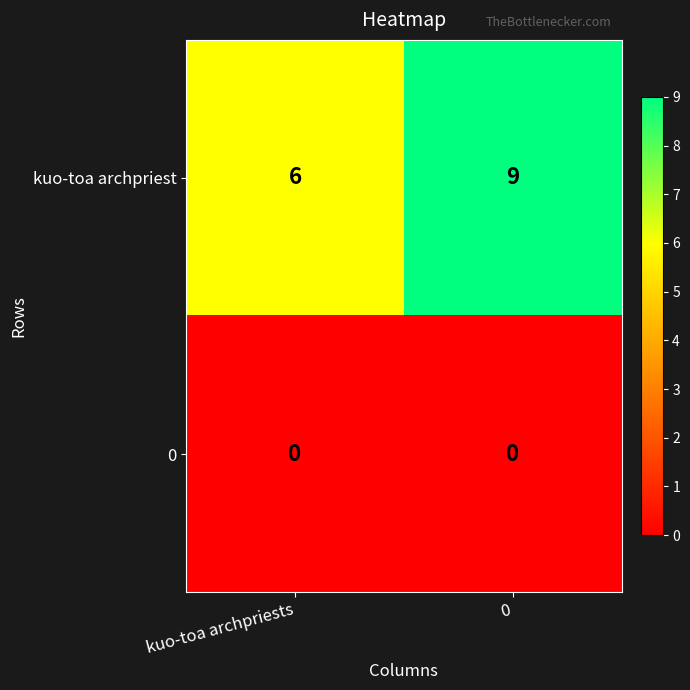

Is the value of kuo-toa archpriest at kuo-toa archpriests greater than the value of 0 at 0?

Yes